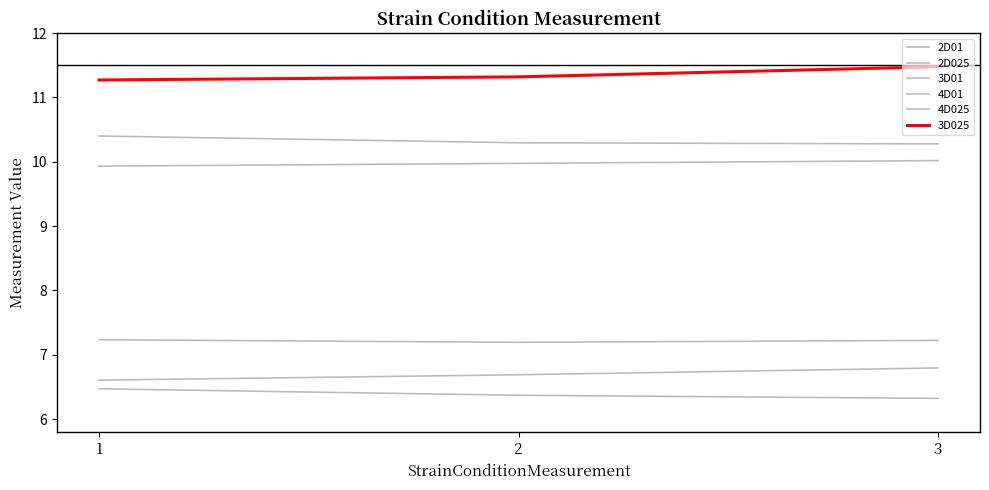

How many lines are shown in the chart?

6